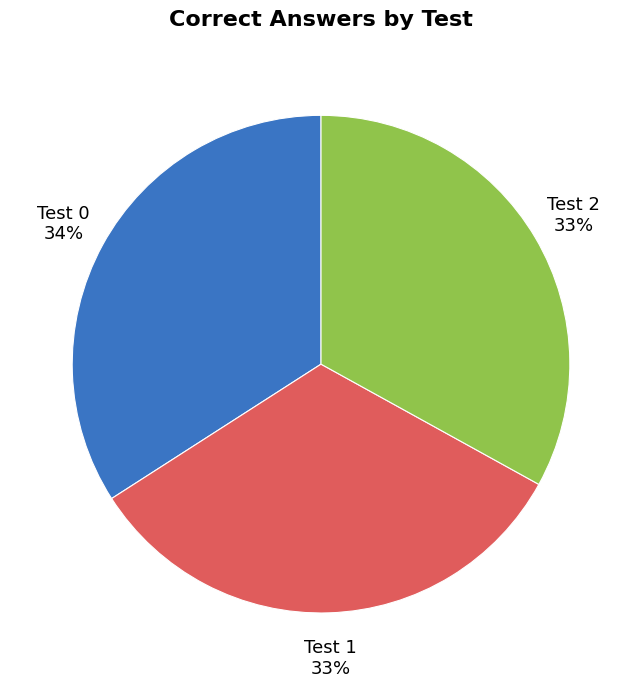

Count the number of slices in the pie.

3